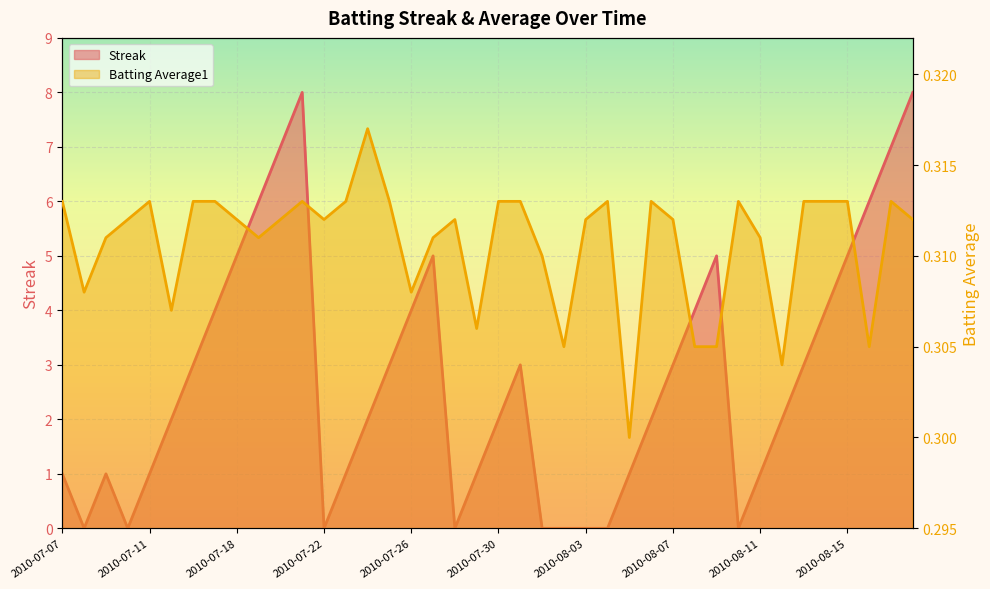

Rank the series by their average value, from lowest to highest.

Batting Average1, Streak